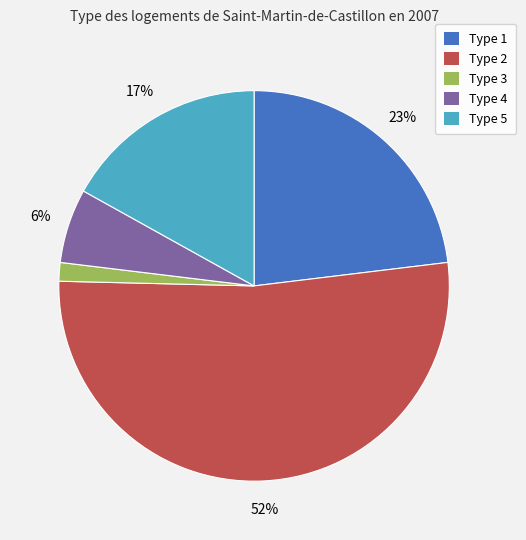

Combined, do Type 3 and Type 5 account for over 50%?

No